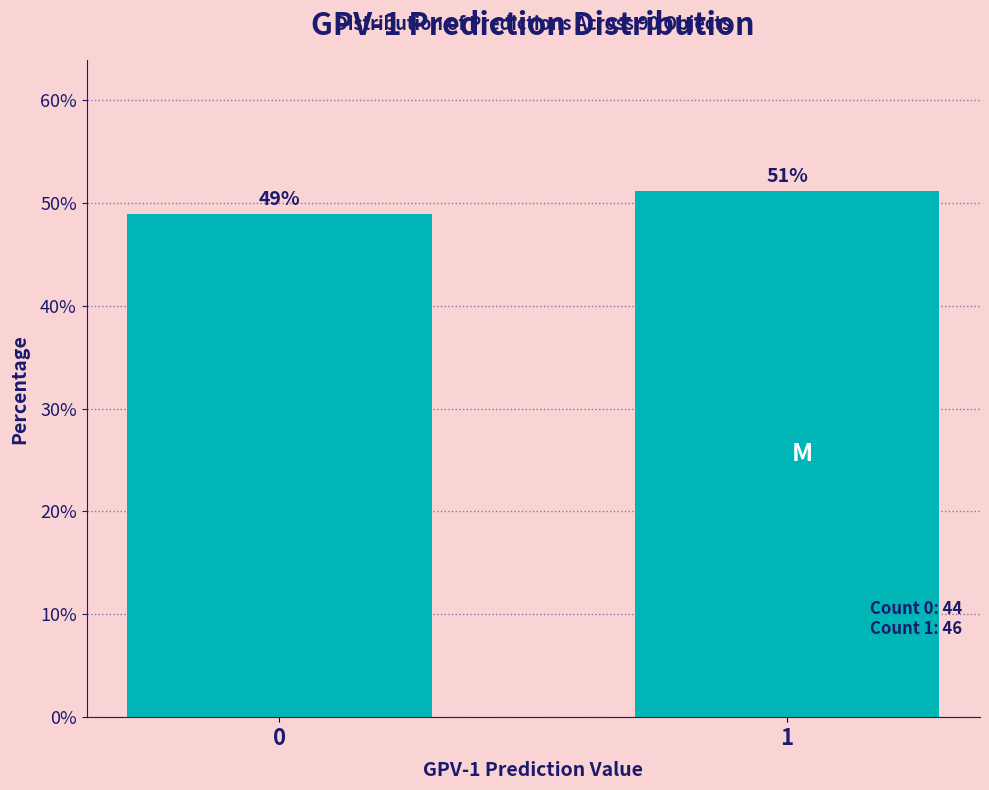

What is the sum of all values?

100.0